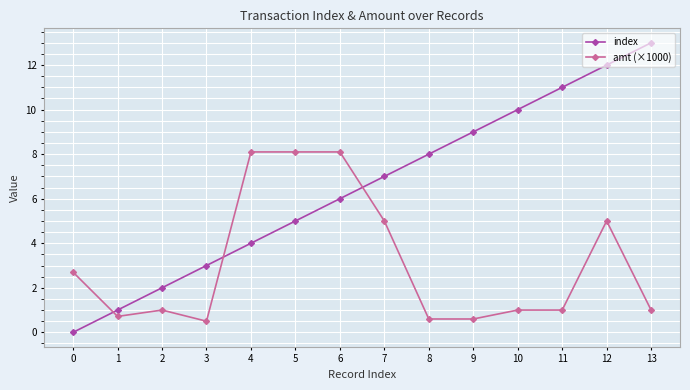

Which series ends up on top after the final intersection of amt (×1000) and index?

index